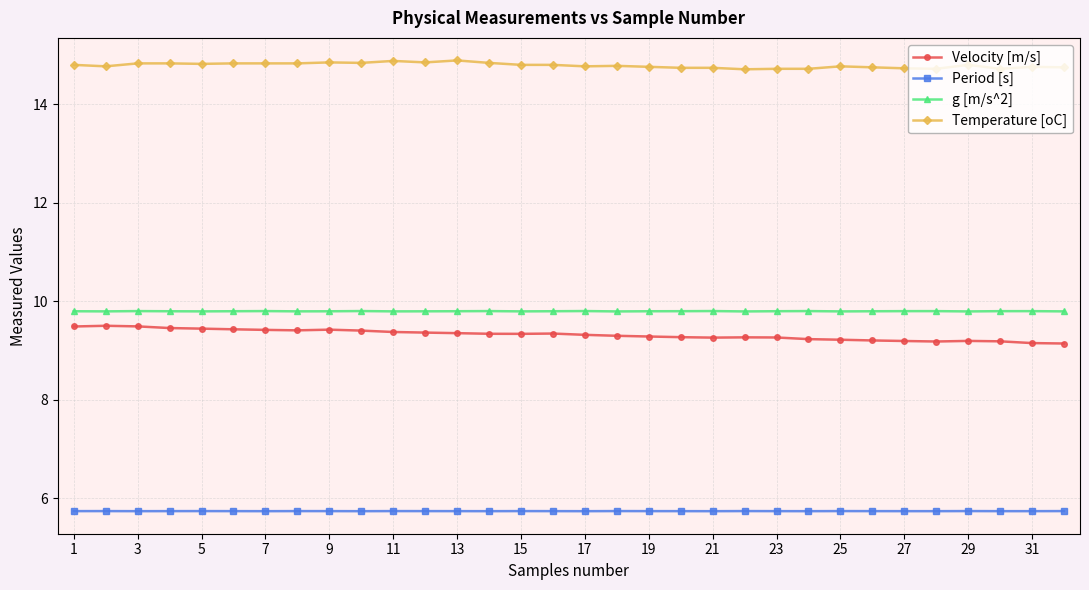

What is the minimum value for Velocity [m/s]?

9.1